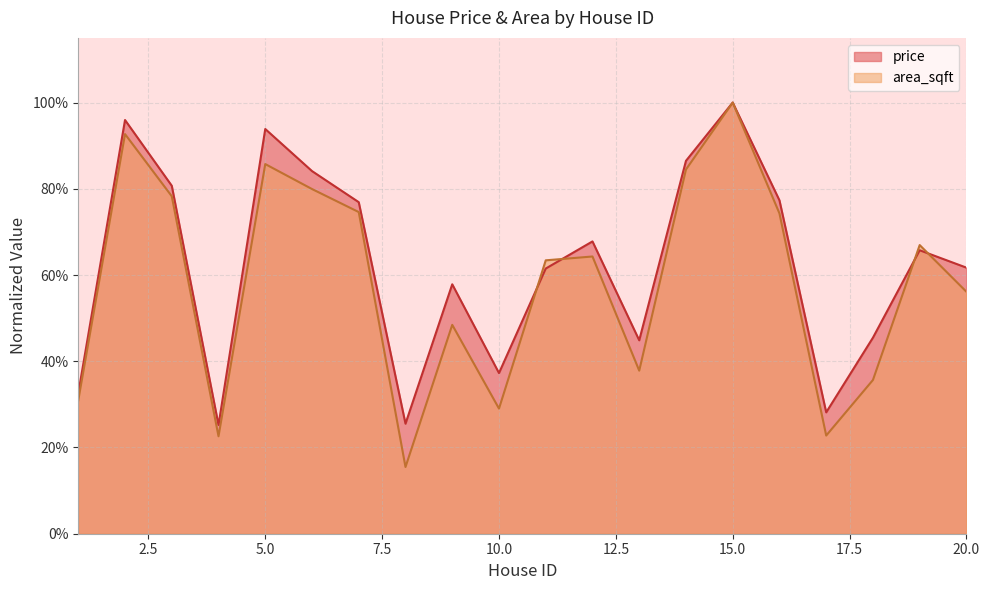

What is the difference between the maximum and minimum values in the price series?

0.7